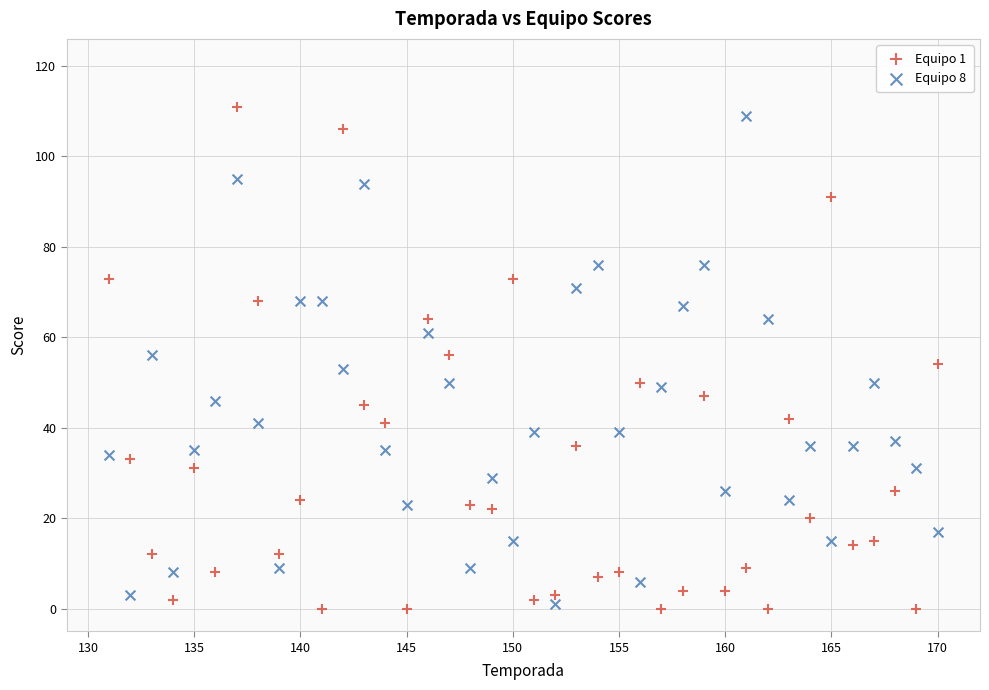

What is the X range (max minus min) for the scatter plot?

39